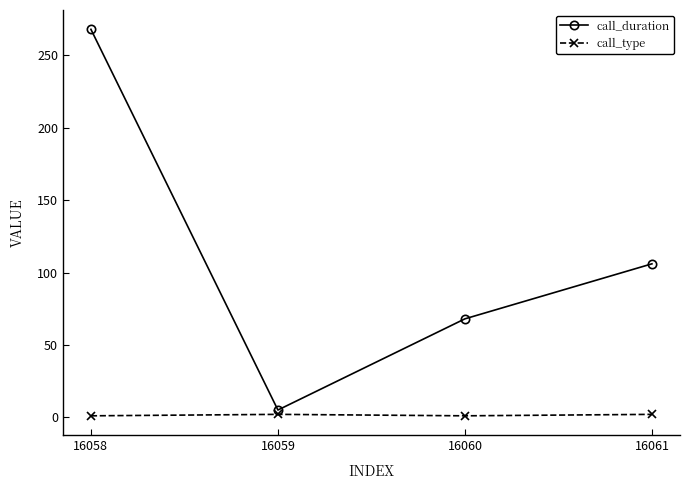

Rank the categories by call_duration value from lowest to highest.

16059, 16060, 16061, 16058